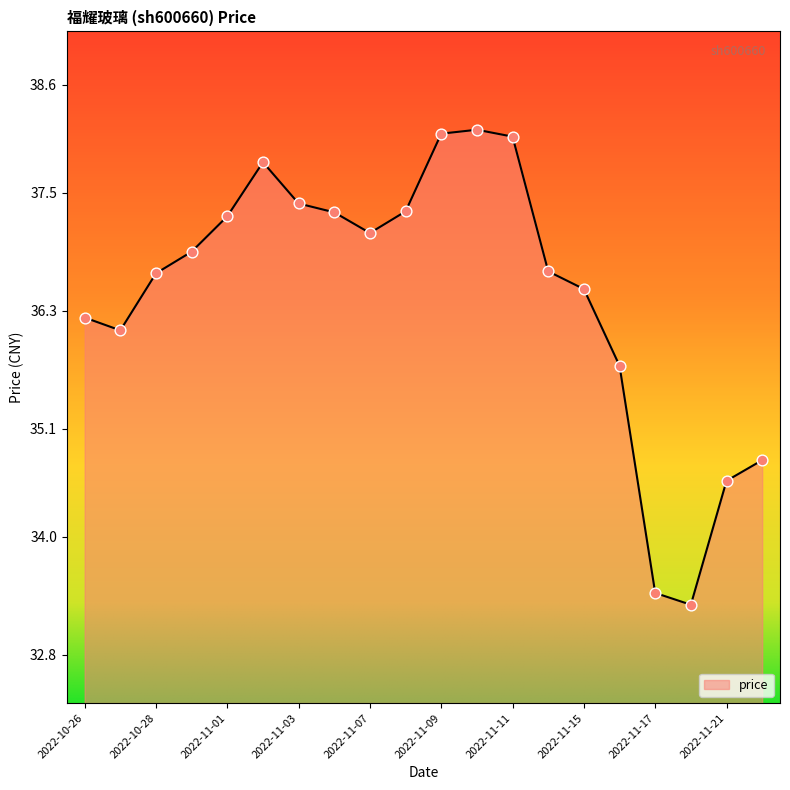

What is the difference between the maximum and minimum values?

4.8